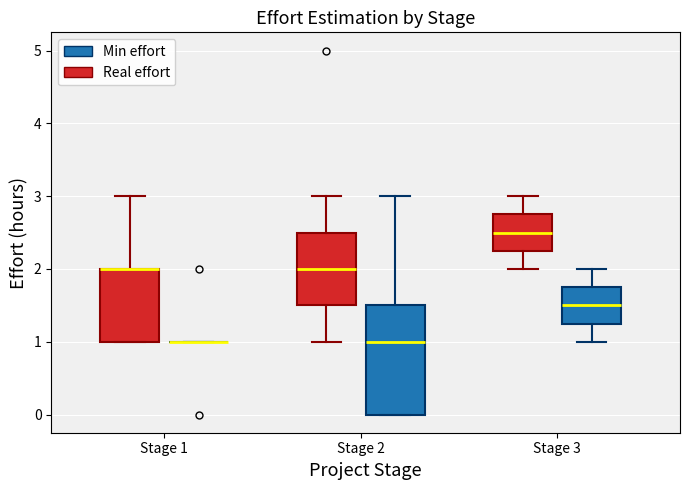

Comparing the boxes themselves (not the whiskers), which one is the tallest?

Stage 2 (Min effort)